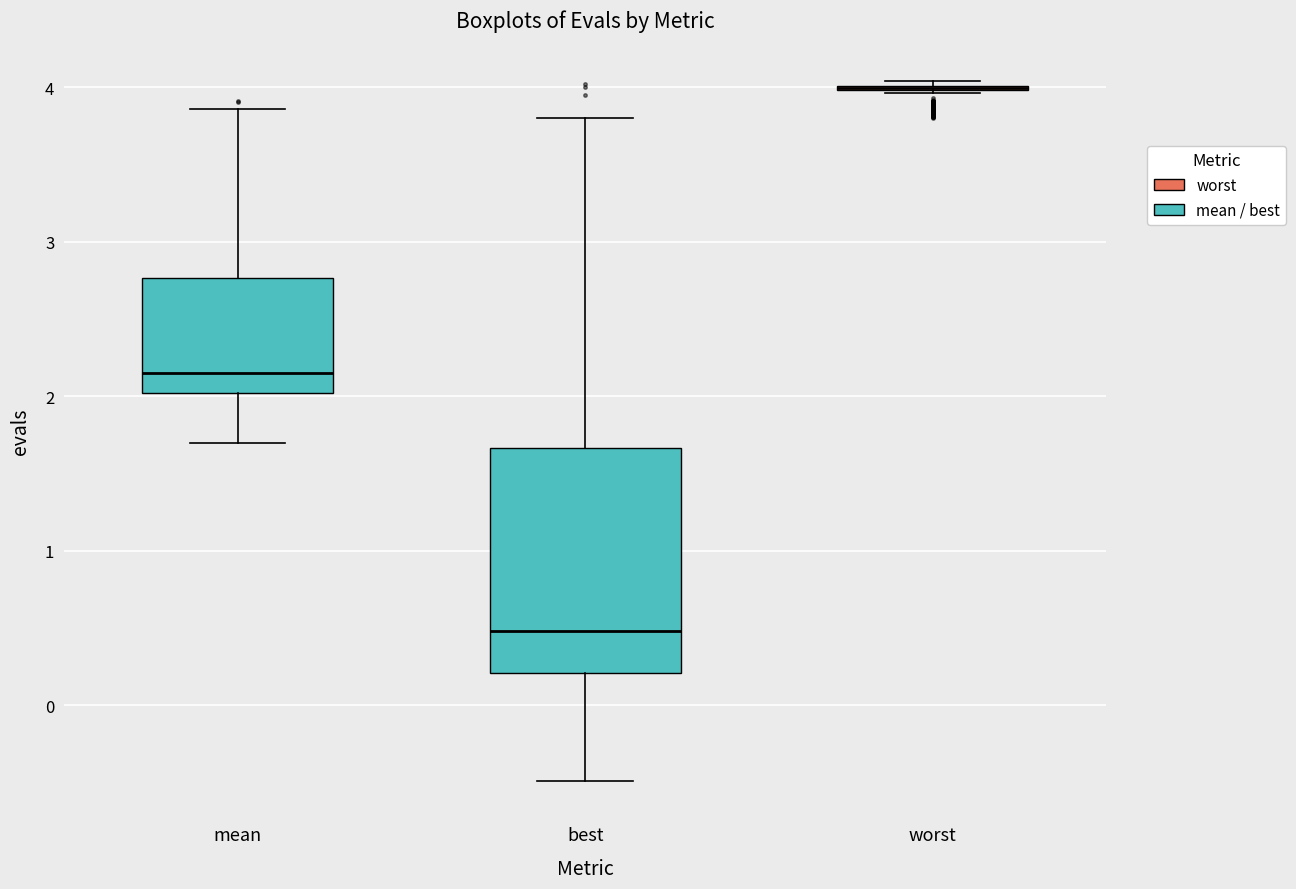

Comparing the boxes themselves (not the whiskers), which one is the tallest?

best